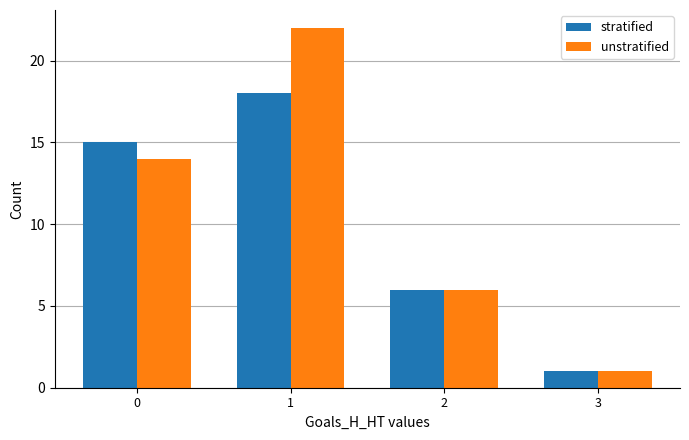

Reading left to right, extract all data points from this chart.

stratified: 15	18	6	1
unstratified: 14	22	6	1